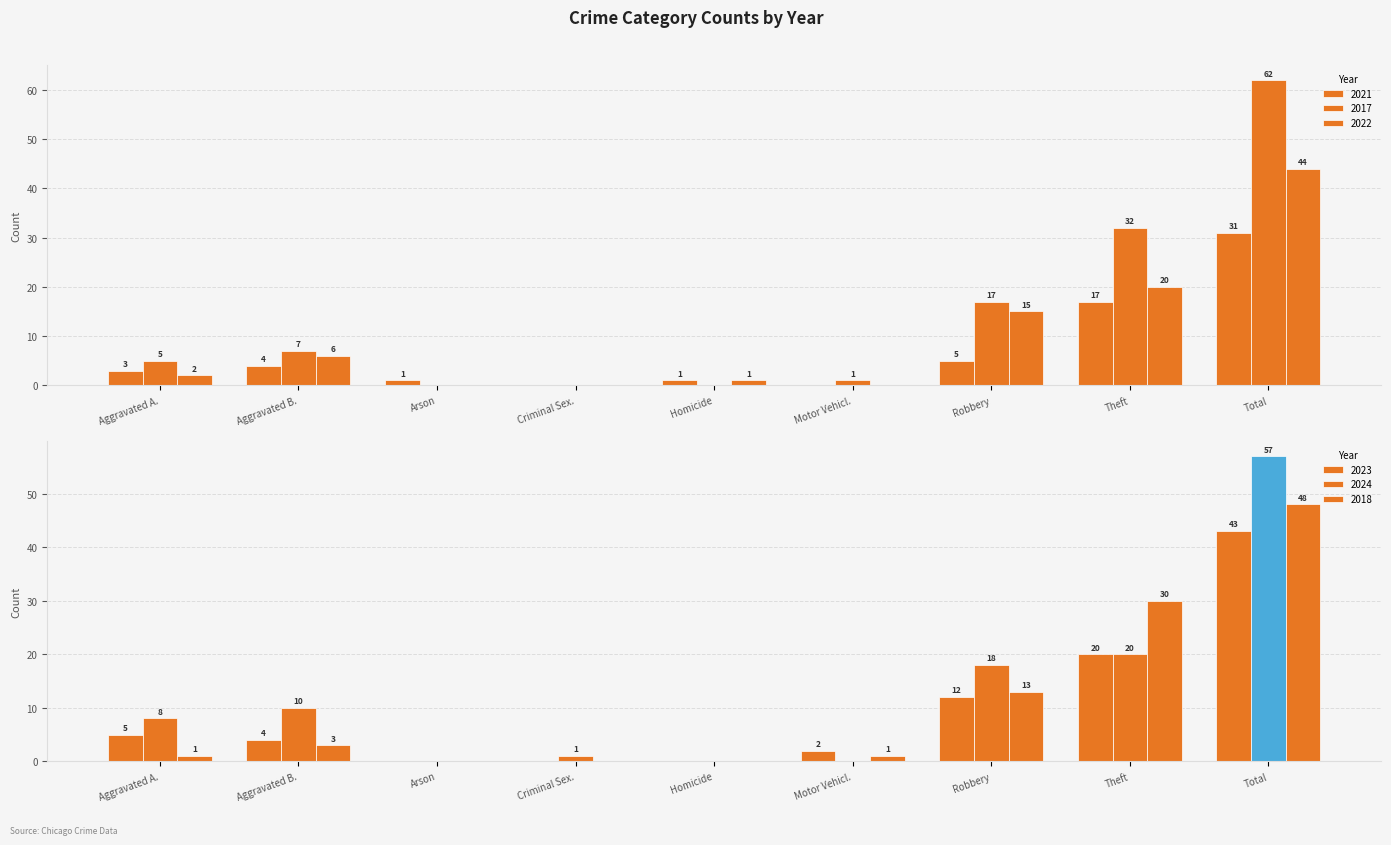

What is the sum of all 2024 values?

114